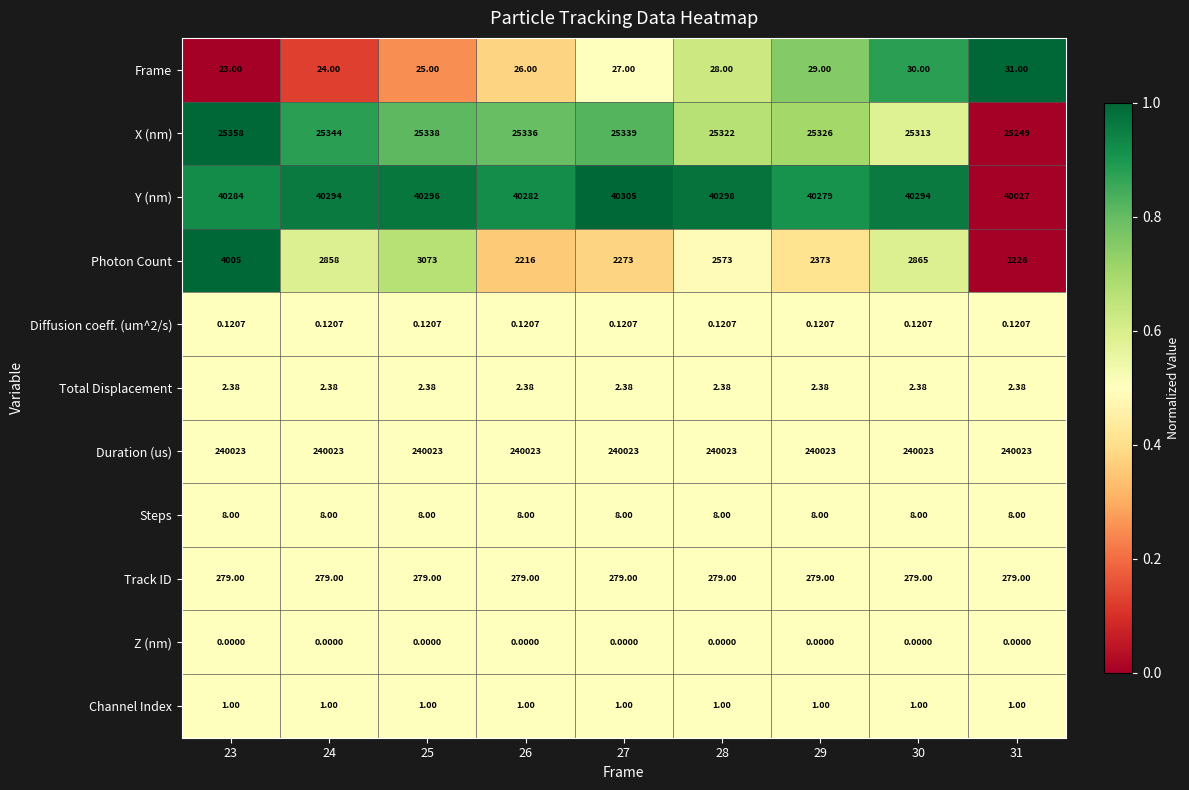

Is the value of Total Displacement at 24 greater than the value of Track ID at 23?

No